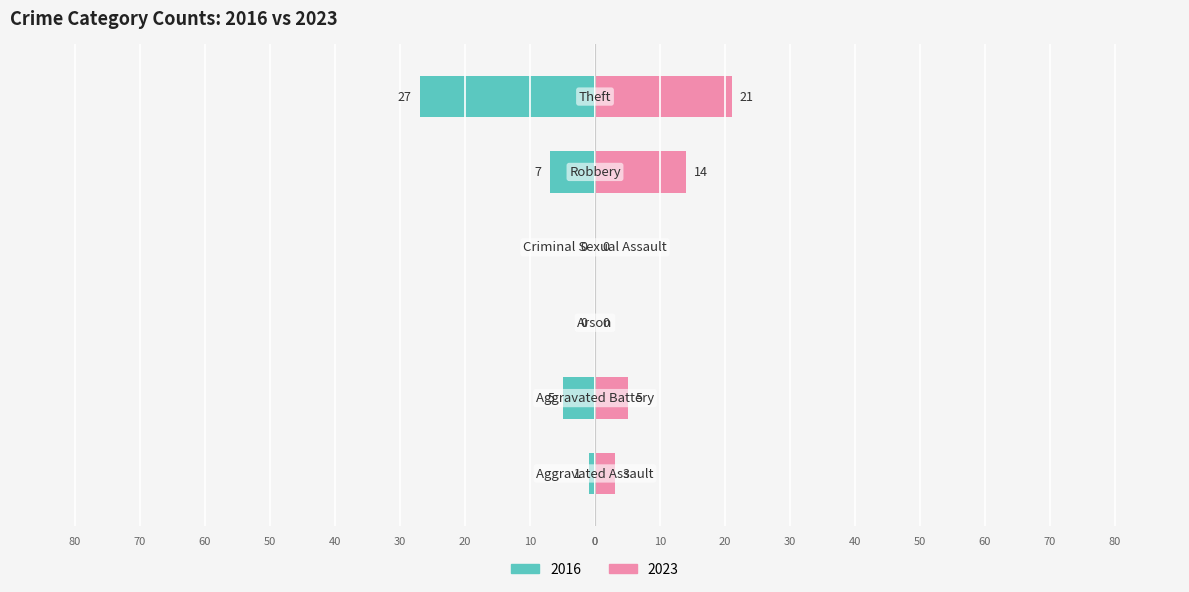

Reading left to right, what are all the values shown in this chart?

Left (earlier years): -1	-5	0	0	-7	-27
Right (later years): 3	5	0	0	14	21